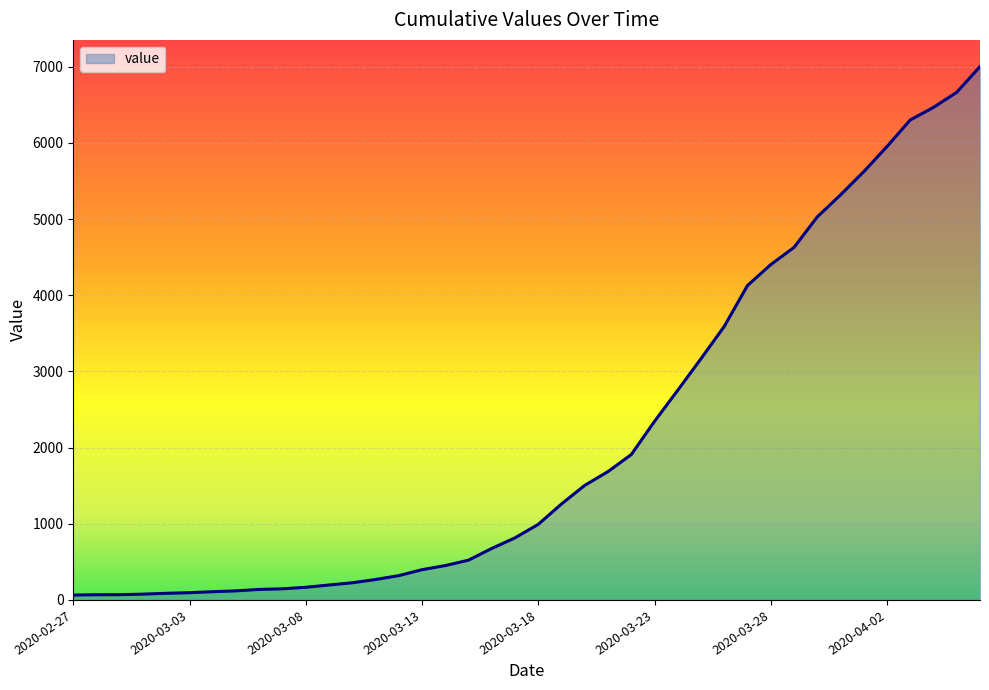

What is the maximum value shown in the chart?

7002